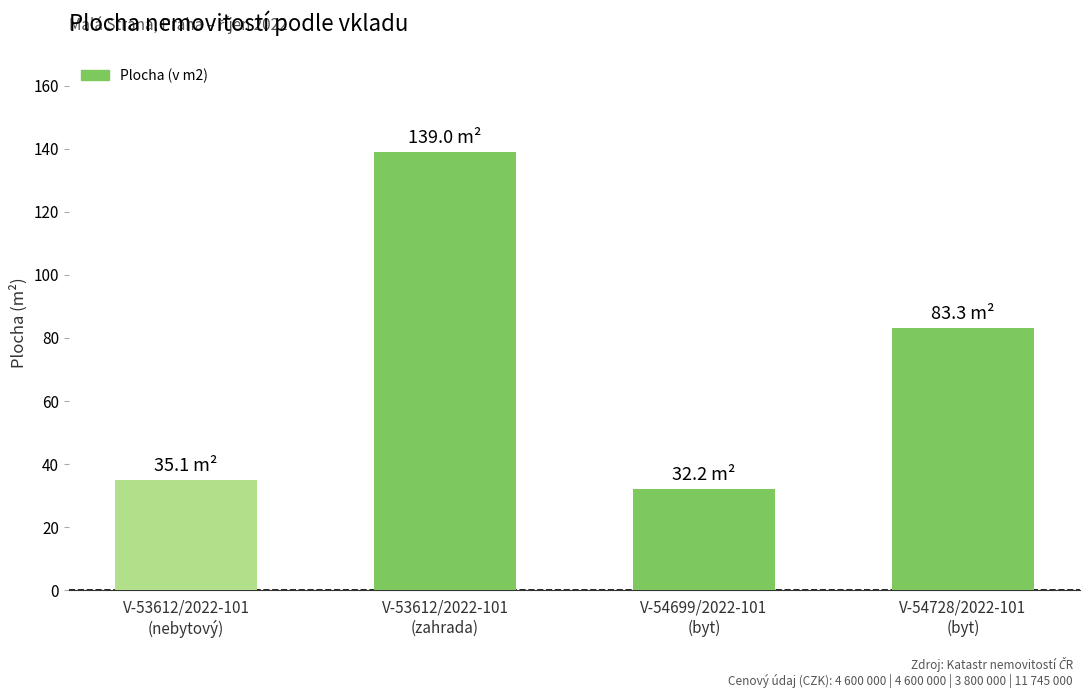

Between V-54699/2022-101
(byt) and V-53612/2022-101
(zahrada), which is larger?

V-53612/2022-101
(zahrada)